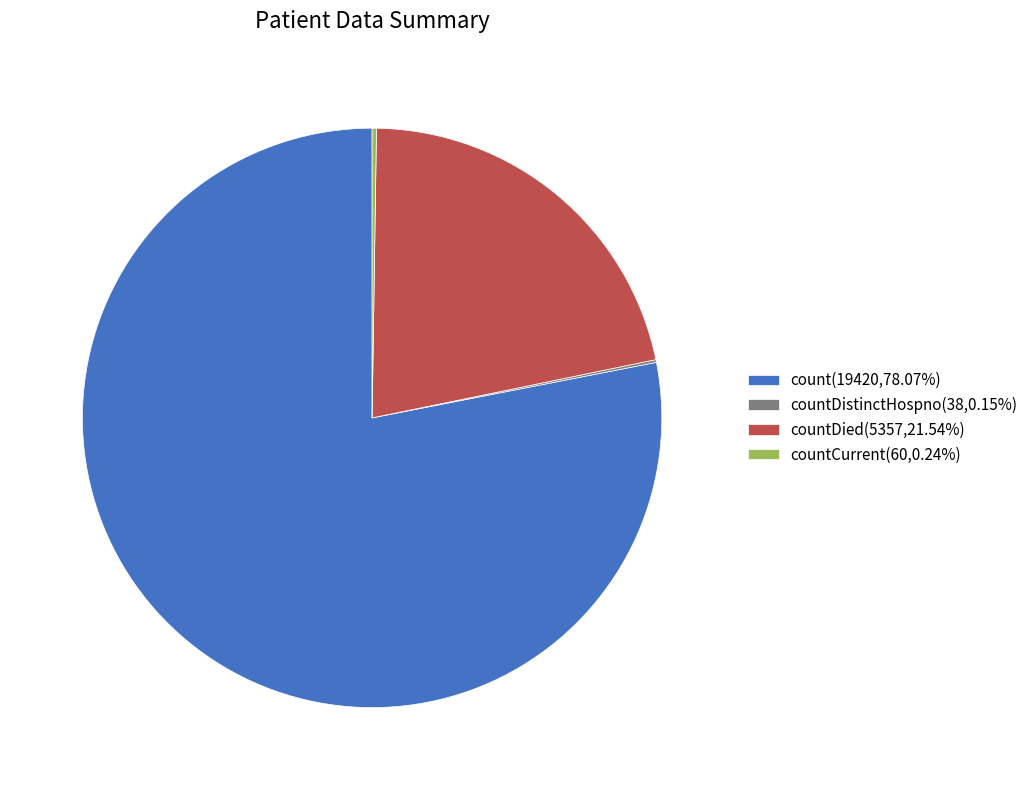

Do countDied(5357,21.54%) and count(19420,78.07%) together represent more than half of the pie?

Yes